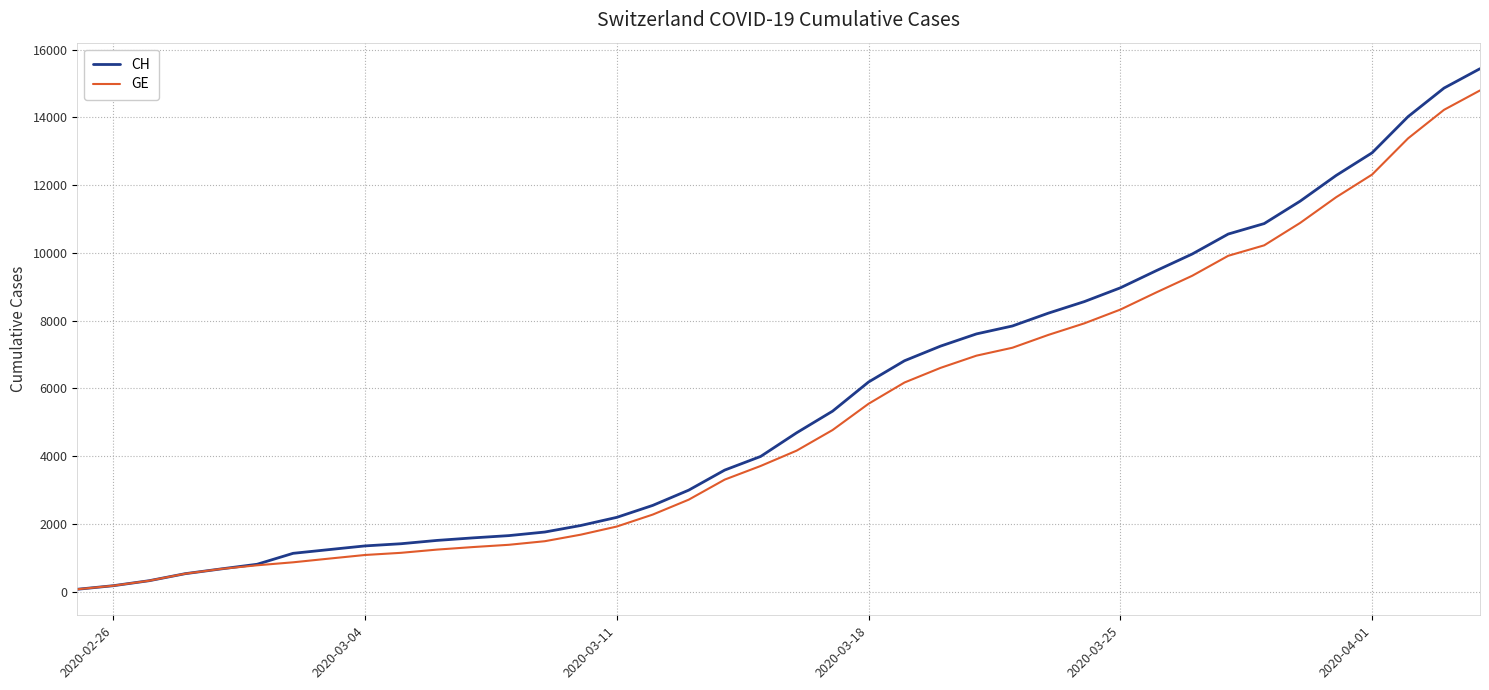

Which series has the largest range (max minus min)?

CH